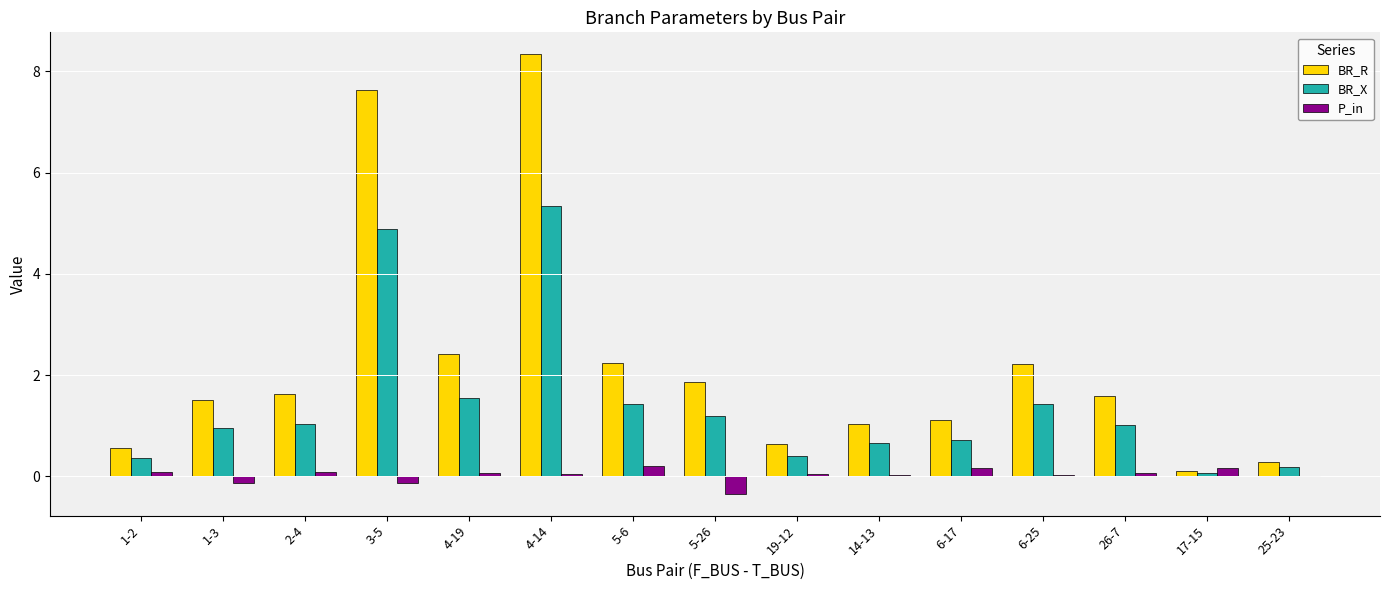

True or false: P_in has a value of 0.2 at 5-6.

True